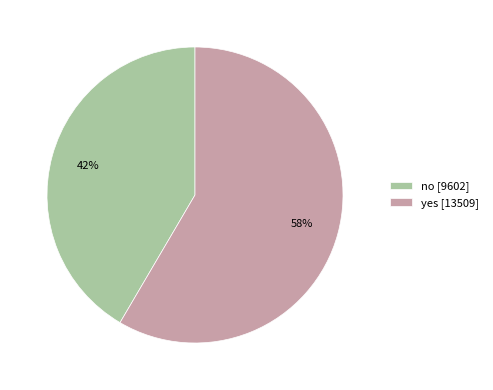

Count the number of slices in the pie.

2